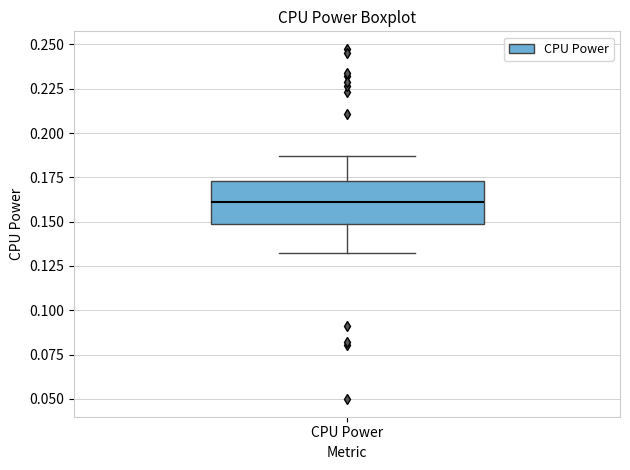

Read this box plot against the y-axis: the position of the median line, the range covered by the box, and the ends of both whiskers. The values are not printed on the chart, so give them approximately, as read against the axis.

median 0.160, box 0.150 to 0.175, whiskers 0.130 to 0.185